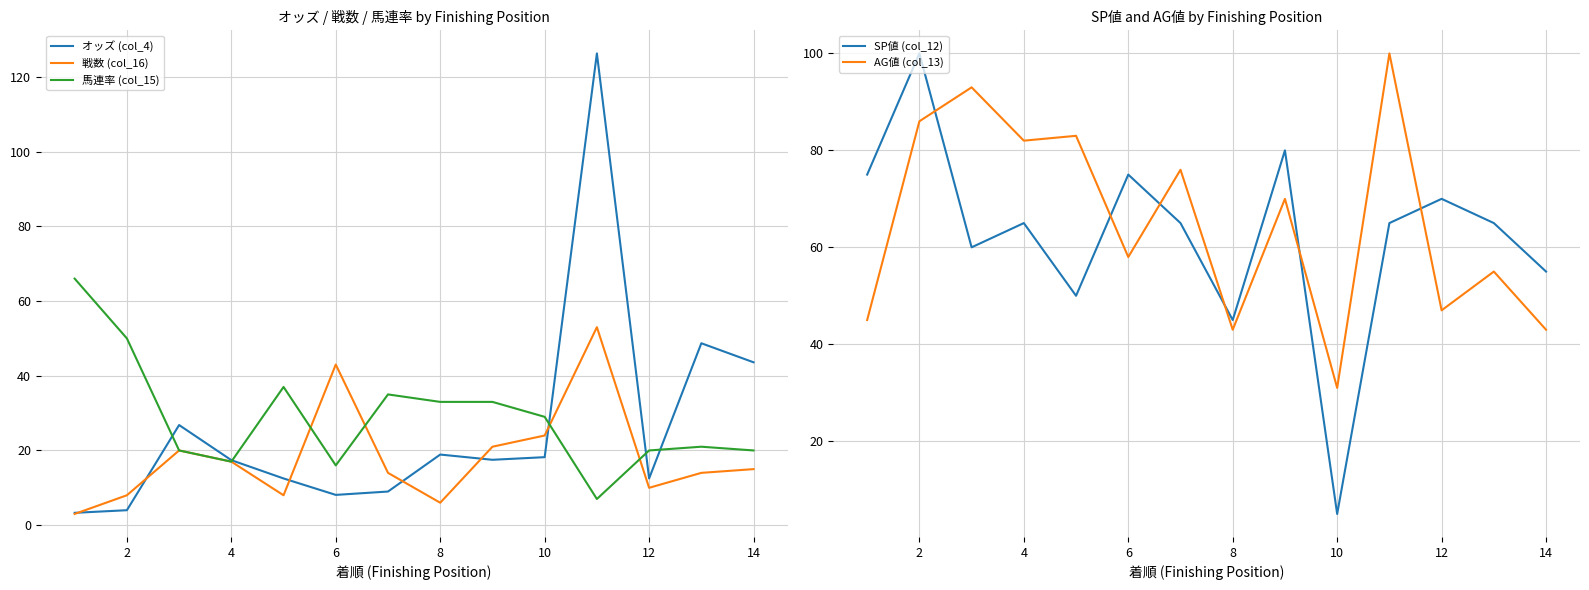

Is it true that 戦数 (col_16) equals 6.0 at 8?

True